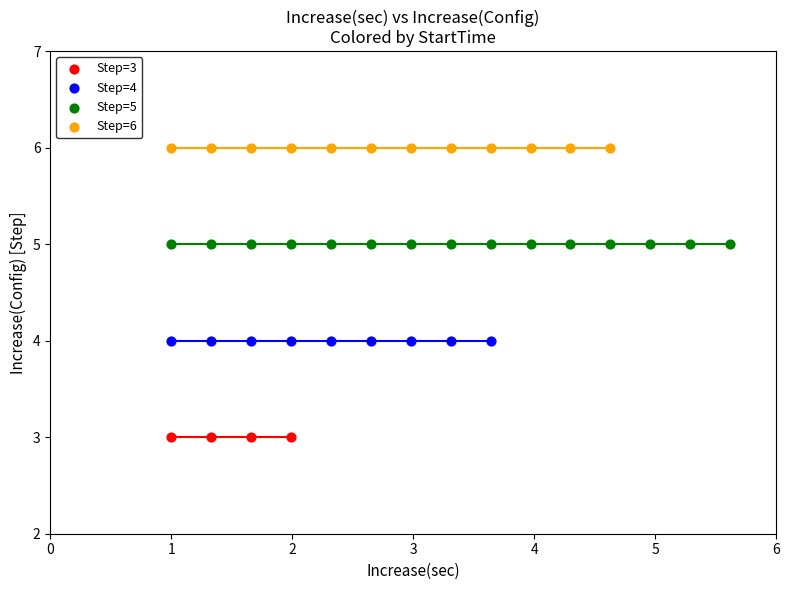

Which series contains the lowest Y value?

Step=3